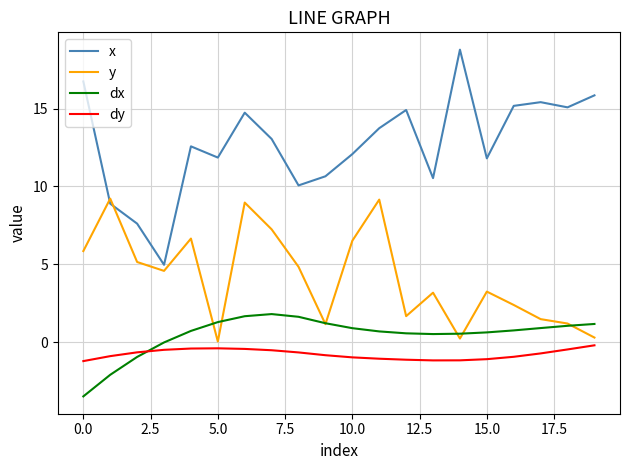

What is the maximum value shown in the chart?

18.8